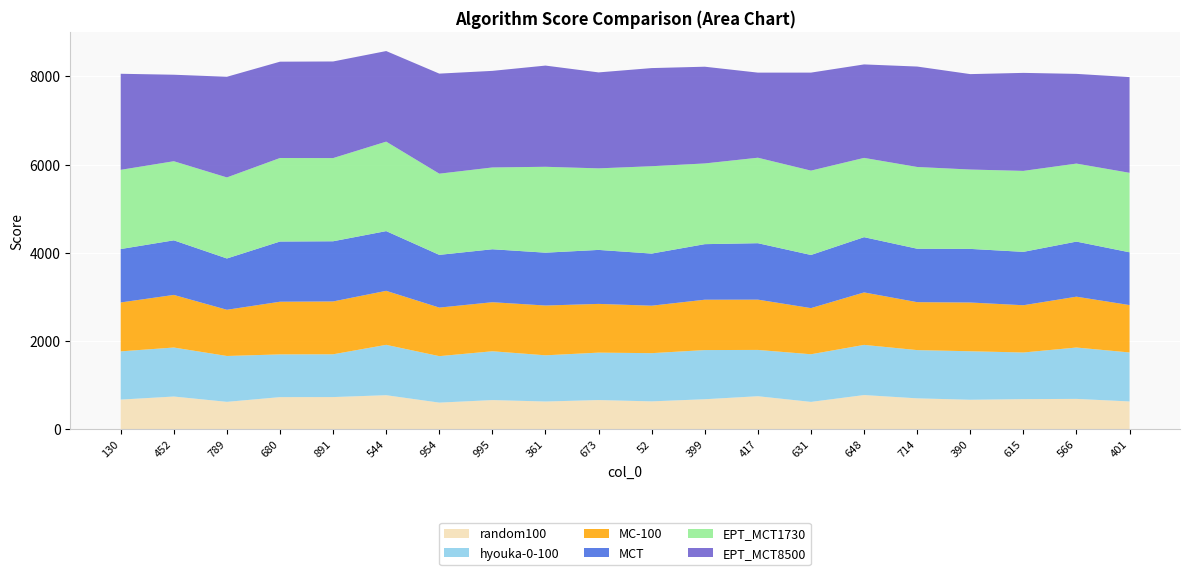

Reading left to right, list all the values displayed in this chart.

random100: 130=670.3	452=739.9	789=619.3	680=726.3	891=727.5	544=769.8	954=601.8	995=659.3	361=627.0	673=659.7	52=630.2	399=678.5	417=746.7	631=618.2	648=773.3	714=698.7	390=666.6	615=680.8	566=686.2	401=628.5
hyouka-0-100: 130=1093.5	452=1110.9	789=1039.6	680=968.7	891=969.8	544=1141.9	954=1053.3	995=1106.8	361=1047.3	673=1075.3	52=1092.8	399=1114.6	417=1049.7	631=1079.9	648=1137.2	714=1093.6	390=1099.6	615=1057.1	566=1164.5	401=1110.3
MC-100: 130=1108.9	452=1192.6	789=1047.6	680=1194.1	891=1198.1	544=1224.3	954=1100.8	995=1111.9	361=1128.7	673=1104.8	52=1076.1	399=1141.7	417=1140.0	631=1046.1	648=1189.4	714=1087.0	390=1105.1	615=1071.4	566=1152.7	401=1074.2
MCT: 130=1210.8	452=1237.7	789=1163.2	680=1364.8	891=1364.6	544=1354.1	954=1195.5	995=1200.8	361=1198.2	673=1224.0	52=1181.6	399=1259.5	417=1279.6	631=1204.8	648=1252.8	714=1211.6	390=1215.6	615=1210.3	566=1248.9	401=1196.7
EPT_MCT1730: 130=1795.8	452=1793.2	789=1837.3	680=1893.6	891=1885.6	544=2028.3	954=1840.6	995=1854.4	361=1947.1	673=1849.0	52=1980.6	399=1829.9	417=1937.9	631=1912.5	648=1797.4	714=1853.2	390=1799.2	615=1835.8	566=1768.7	401=1802.0
EPT_MCT8500: 130=2177.9	452=1961.1	789=2282.1	680=2183.7	891=2190.4	544=2053.8	954=2268.6	995=2189.8	361=2294.5	673=2175.4	52=2224.8	399=2193.0	417=1929.1	631=2221.9	648=2119.2	714=2276.8	390=2163.3	615=2221.9	566=2033.8	401=2169.8